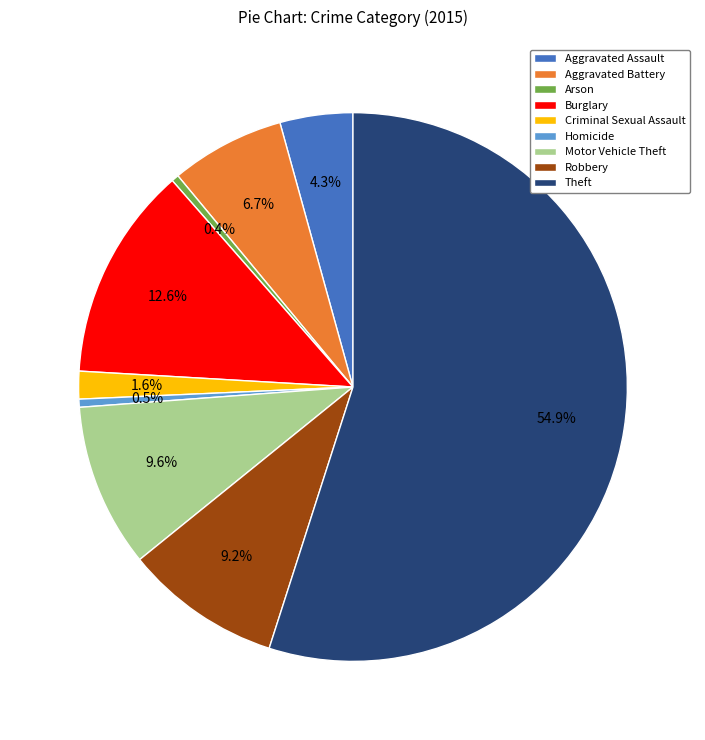

What percentage is the Robbery slice, to the nearest percent?

9%